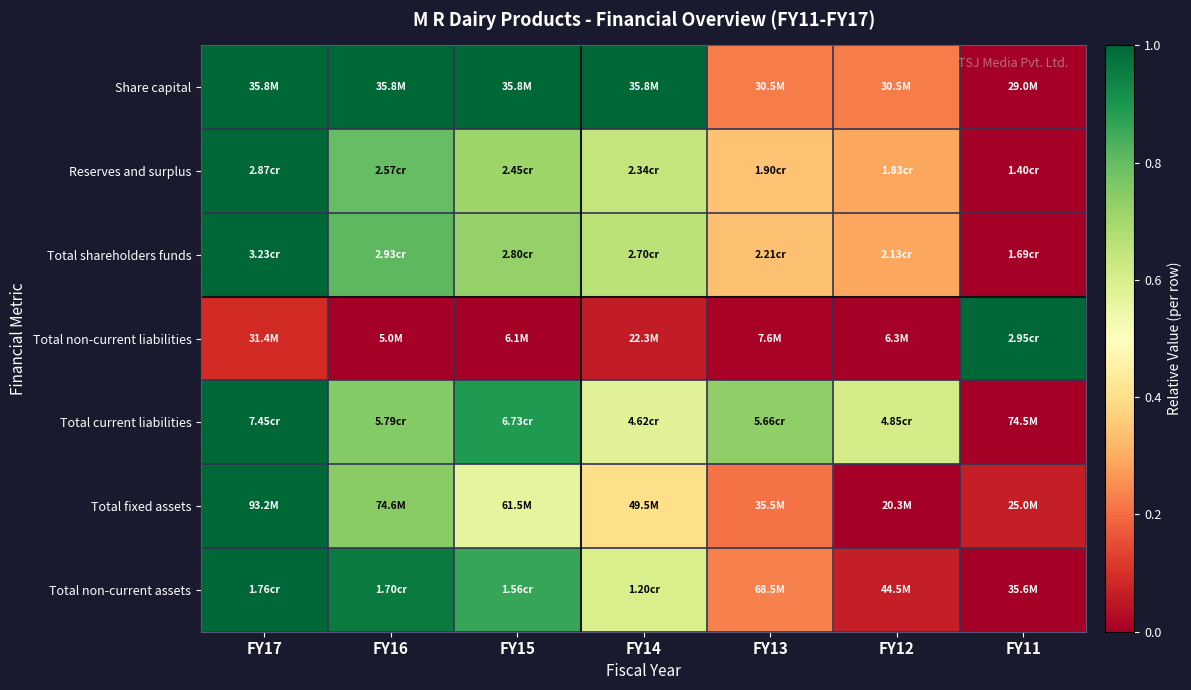

What is the greatest value displayed?

1.0